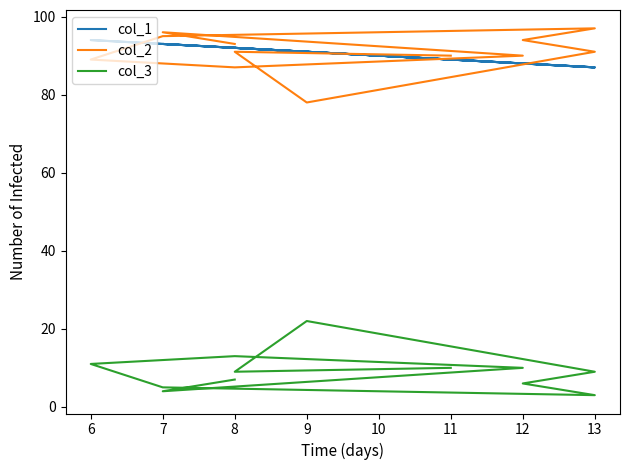

True or false: col_2 and col_3 cross at least once.

False